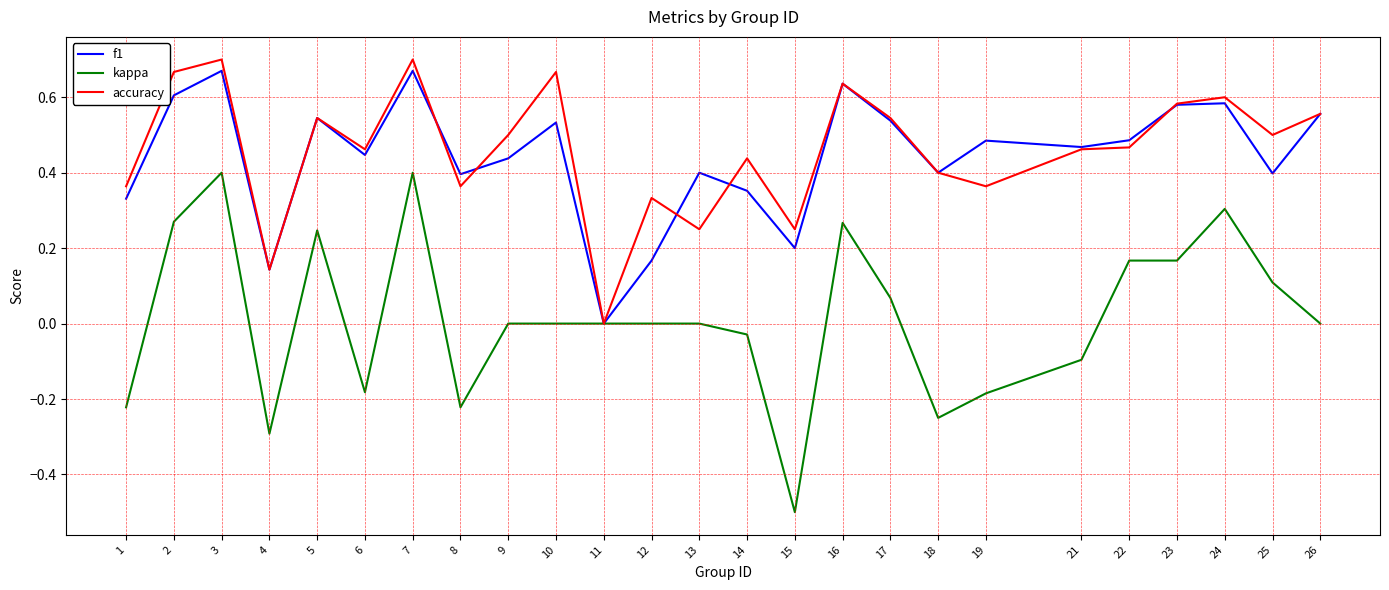

Which series changed the most between 2 and 17?

kappa